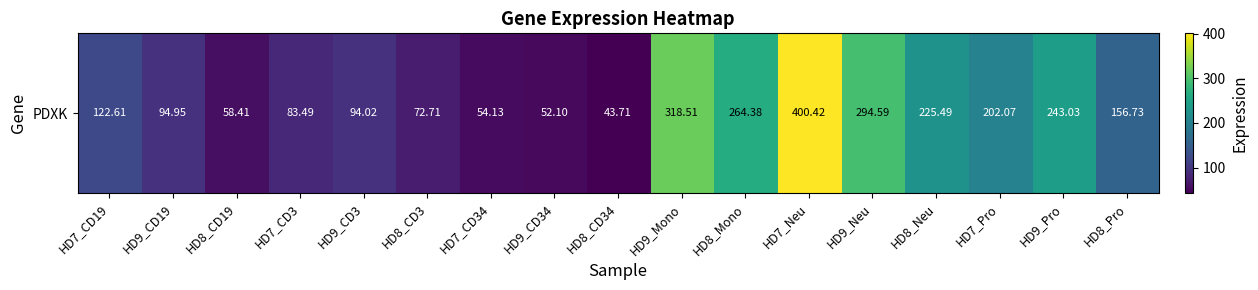

What is the sum of the values at HD8_Neu and HD8_CD19?

283.9